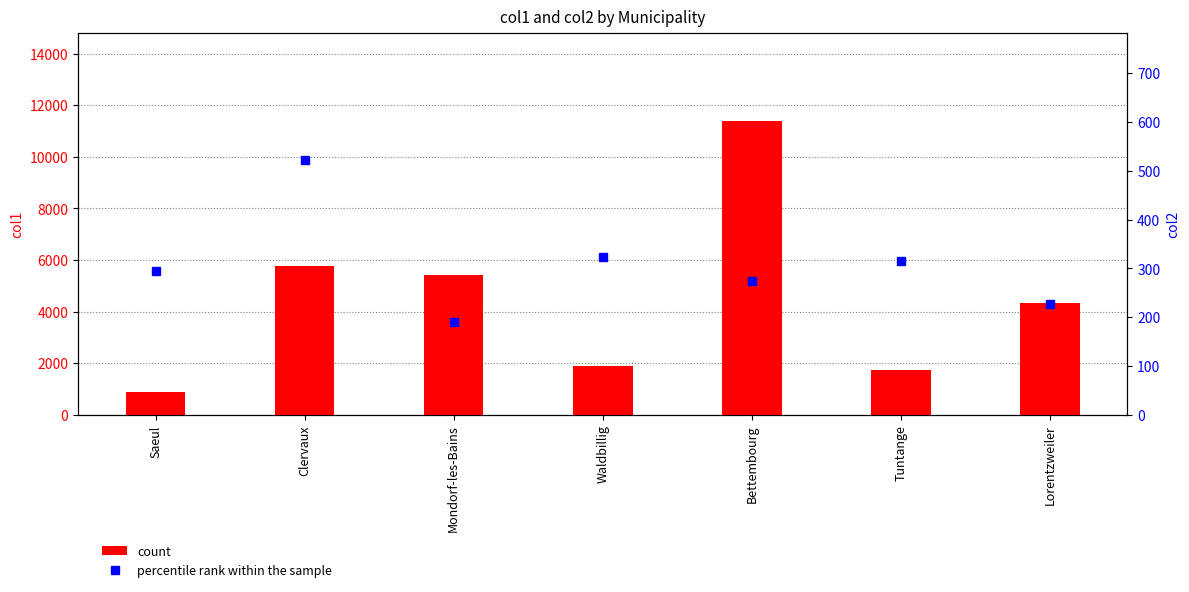

Rank the series by their average value, from lowest to highest.

percentile rank within the sample, count